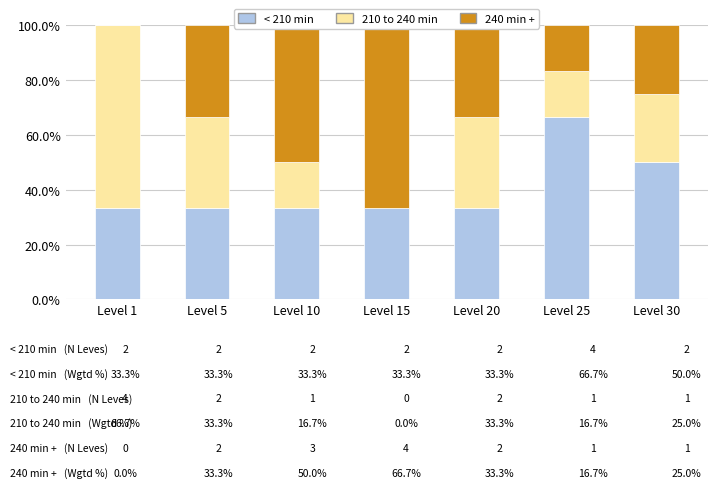

What is the value of the 240 min + bar at the 7th from the left?

25.0